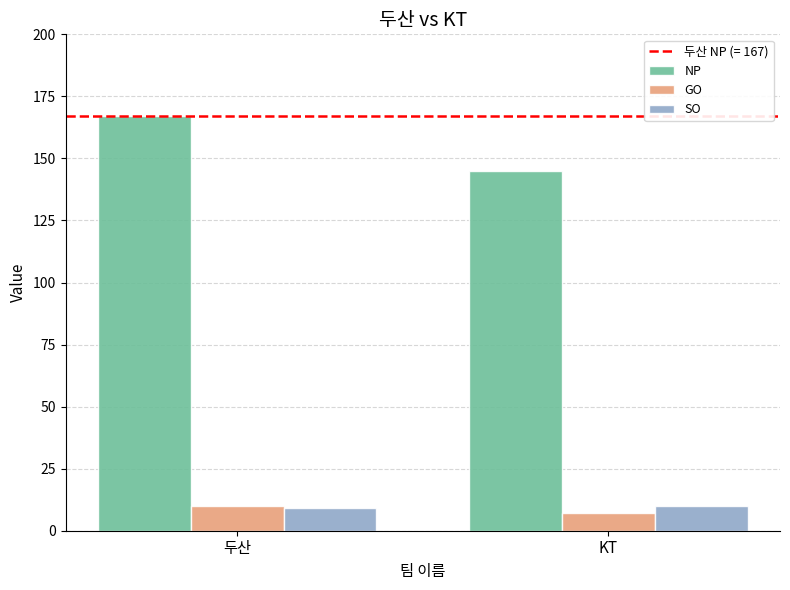

How many bars are there in each group?

3